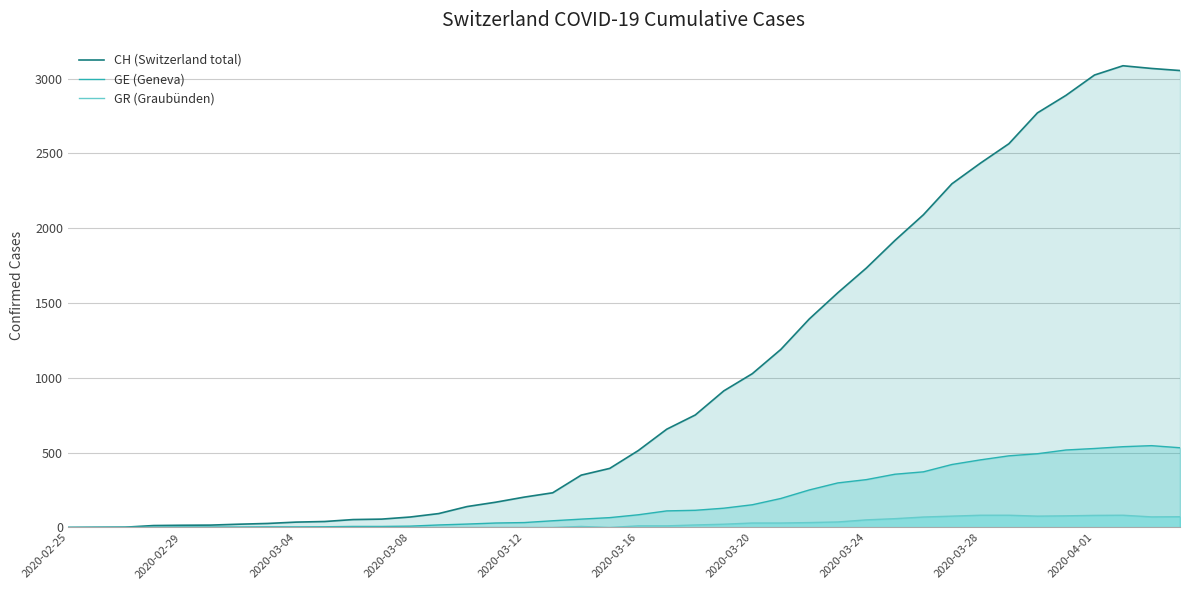

Reading left to right, transcribe all the data shown in this chart.

CH (Switzerland total): 0	1	2	13	15	16	22	27	36	40	53	56	70	93	140	169	203	232	350	395	514	657	752	913	1028	1190	1394	1569	1734	1918	2090	2297	2435	2565	2771	2888	3024	3086	3068	3054
GE (Geneva): 0	1	1	2	3	3	3	4	4	5	7	7	9	17	23	30	33	45	56	66	85	111	115	129	152	194	251	298	320	356	372	421	452	479	493	518	528	540	547	533
GR (Graubünden): 0	0	0	0	0	0	0	0	0	0	0	0	0	0	0	0	0	0	7	0	11	11	17	22	30	30	33	37	51	59	70	76	82	82	76	78	81	82	71	72